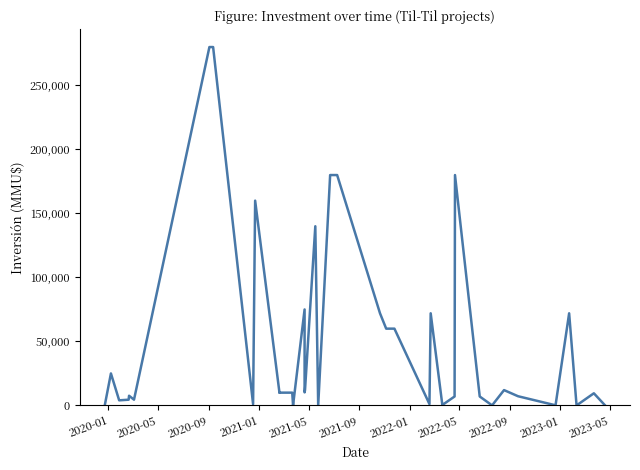

How many lines are shown in the chart?

1